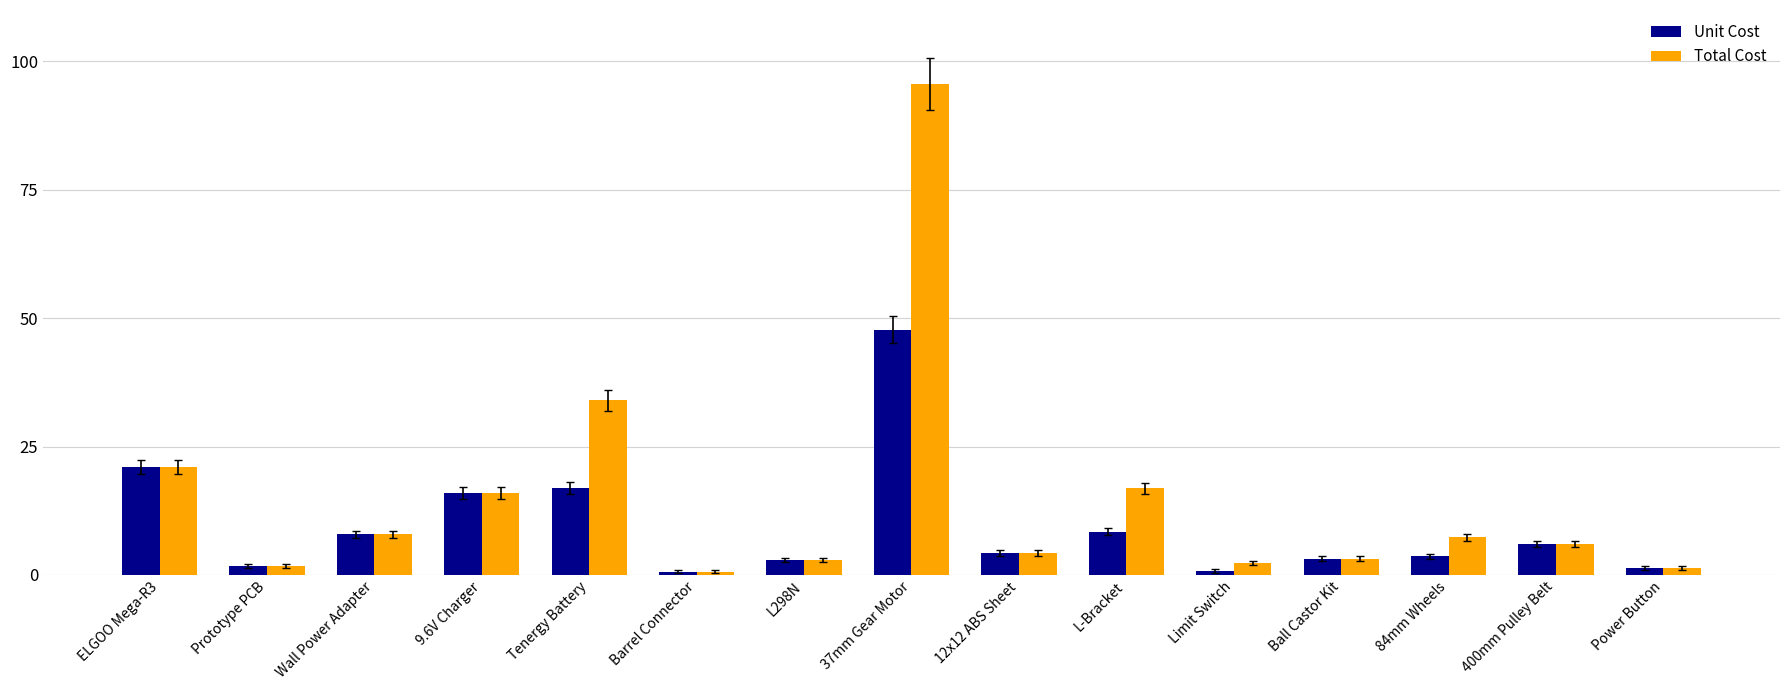

What is the difference between the maximum and minimum values in the Total Cost series?

94.9